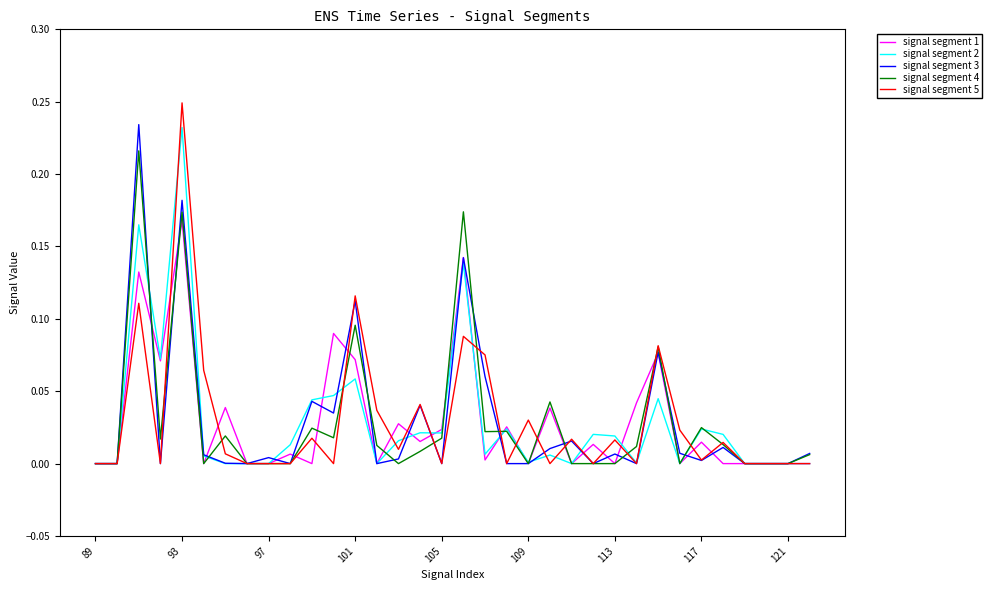

Which series has the largest range (max minus min)?

signal segment 5